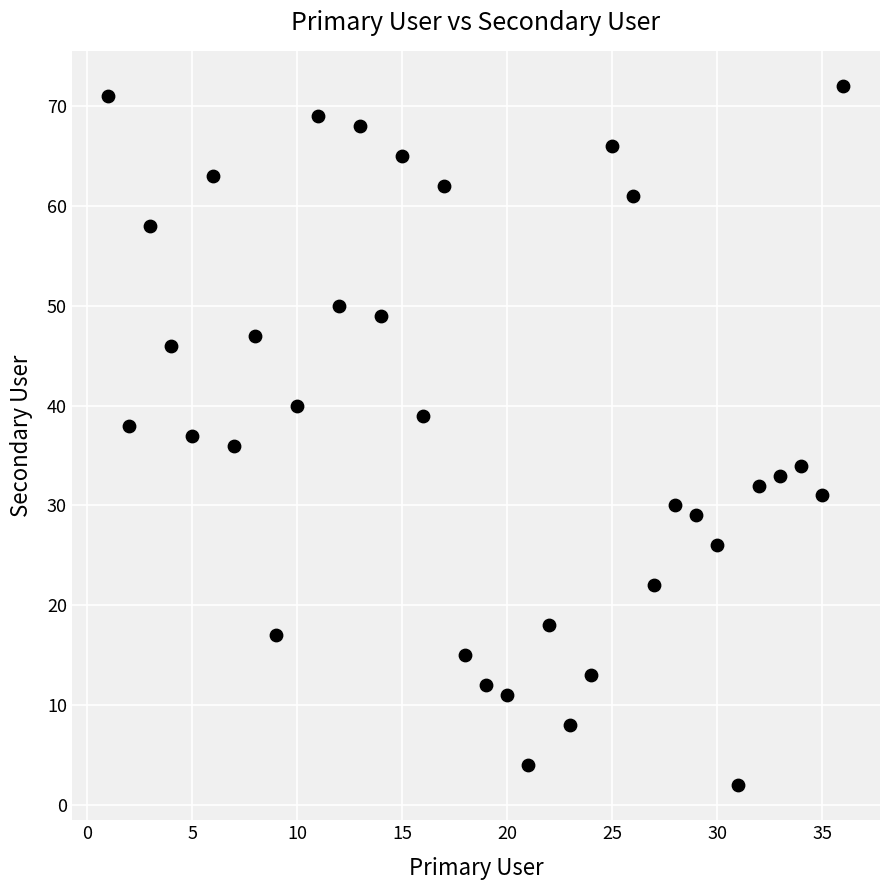

What is the range of X values (max minus min)?

35